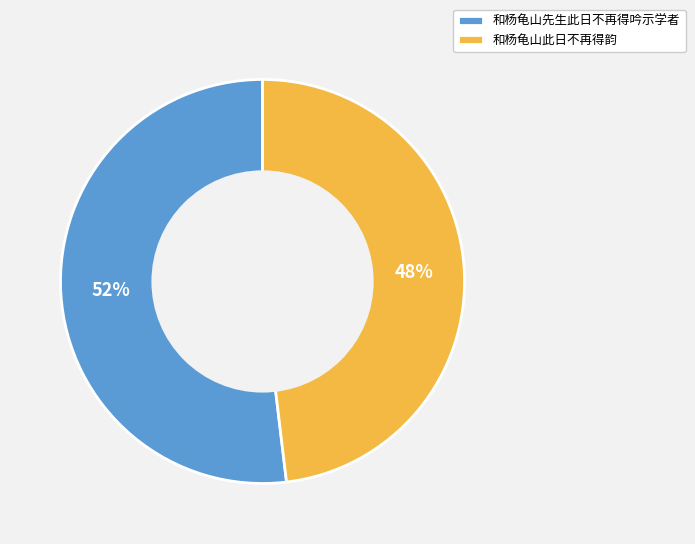

How many slices are in this pie chart?

2